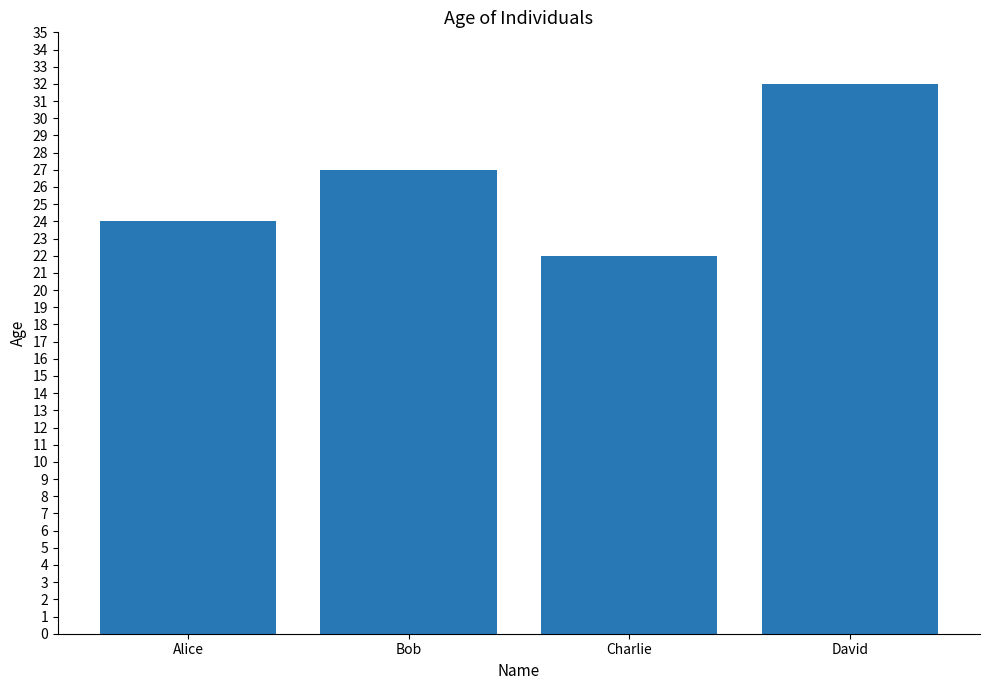

The value at Alice is 24. True or false?

True